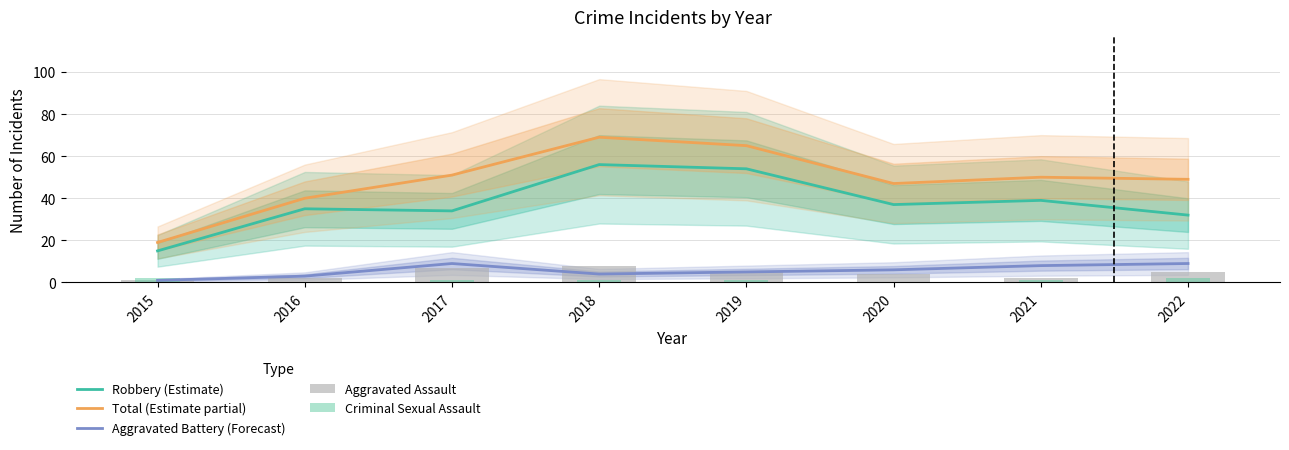

Which series has the largest total across all categories?

Total (Estimate partial)